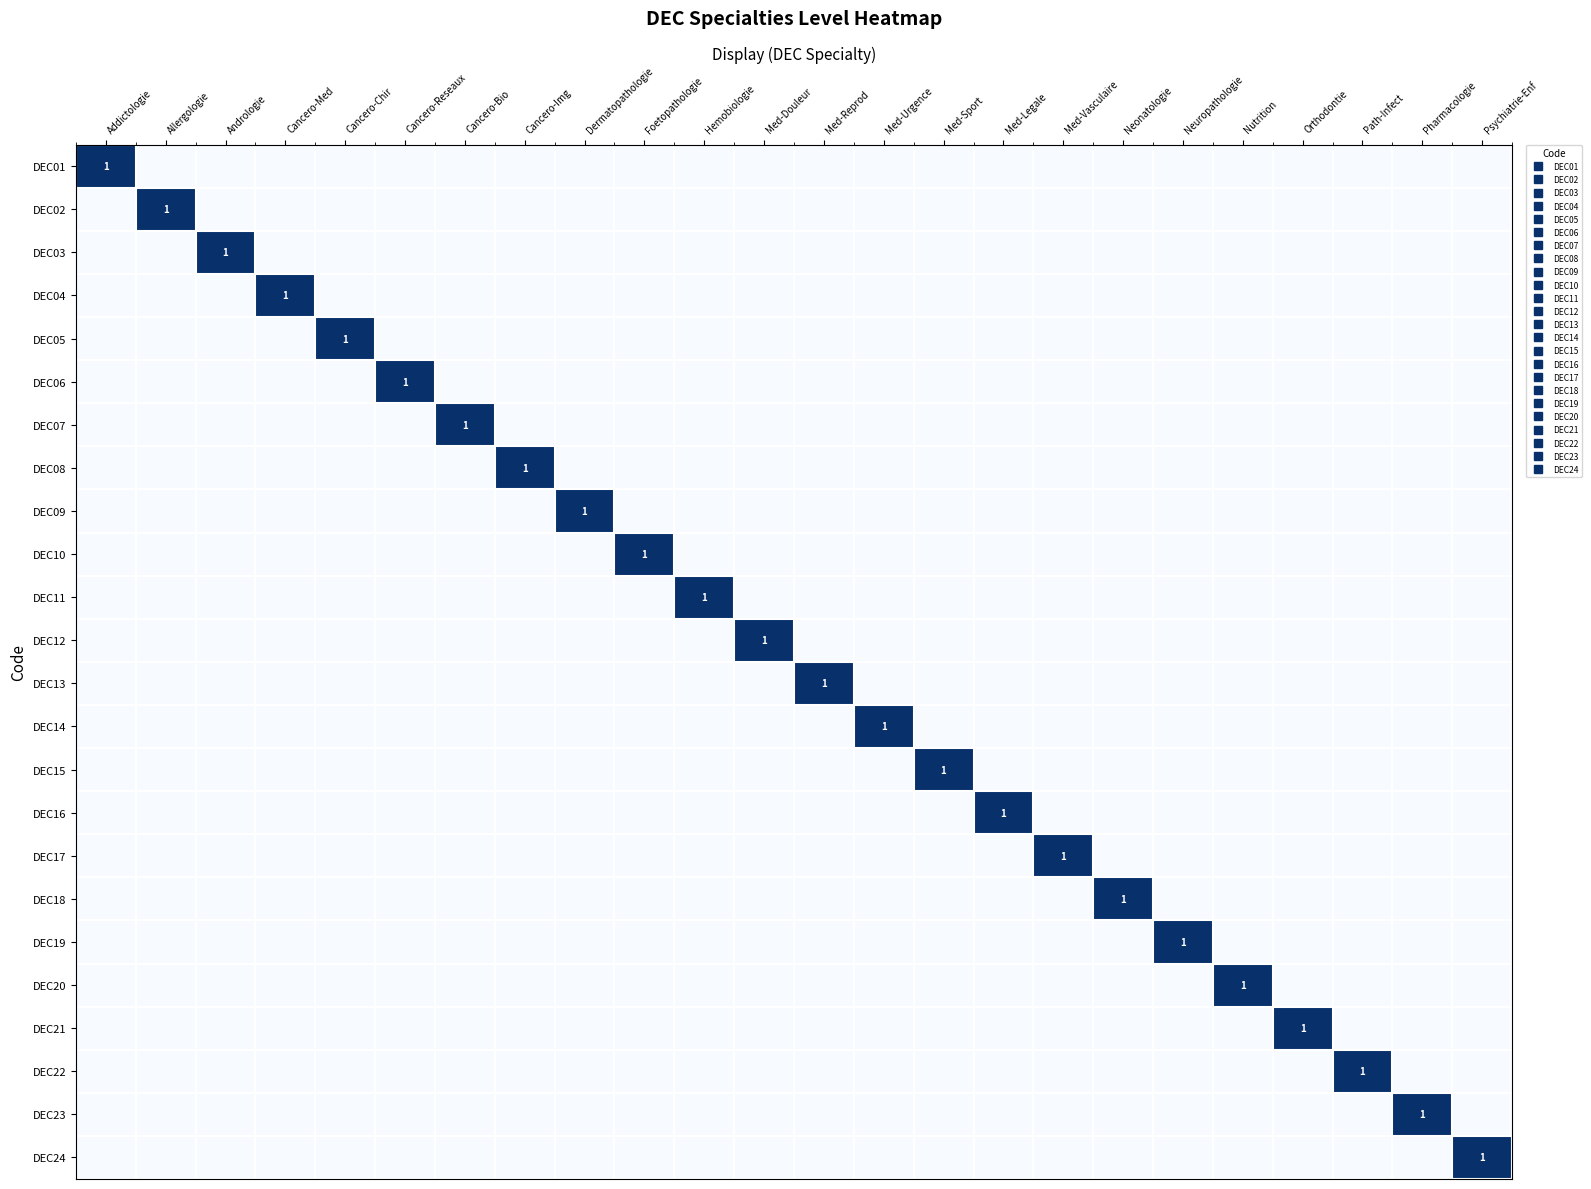

How many DEC10 values are between 0 and 1?

24